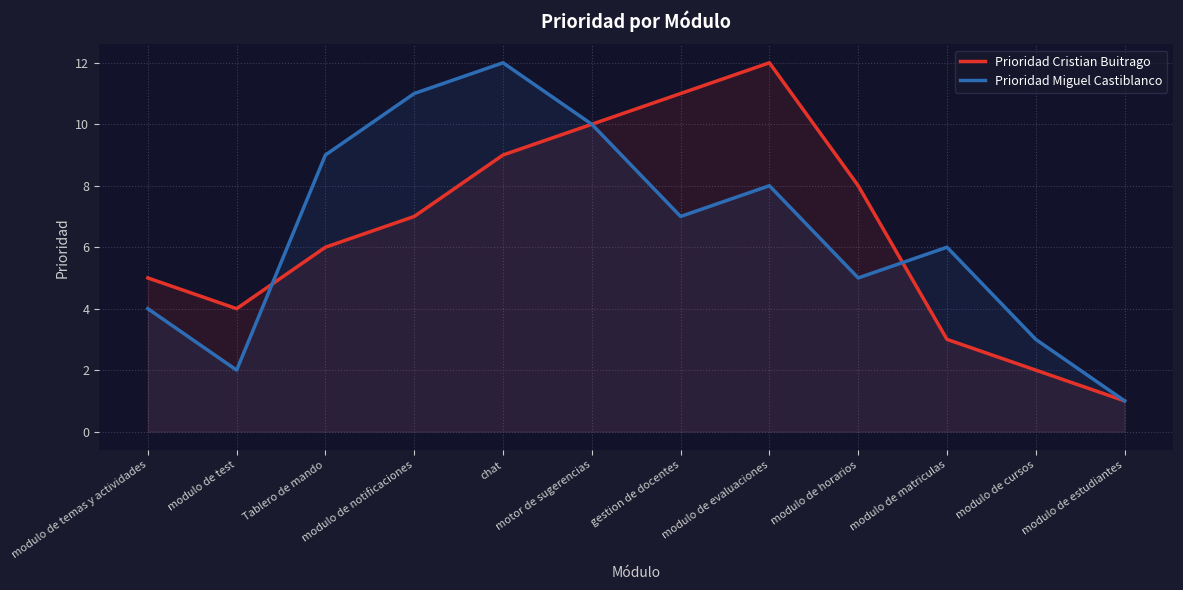

Where does the Prioridad Cristian Buitrago series first go above 7?

chat